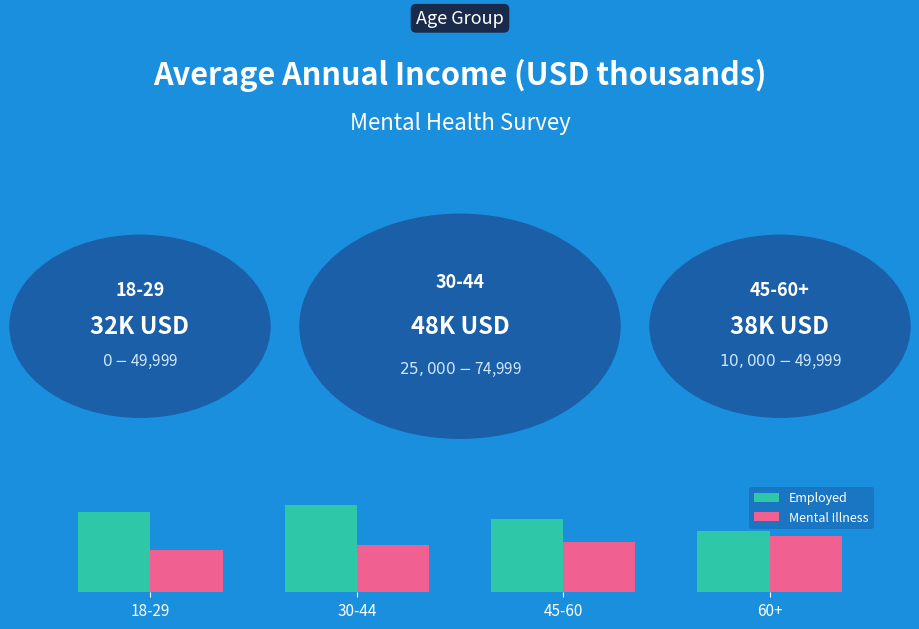

What are all the series names shown in the legend?

Employed, Mental Illness